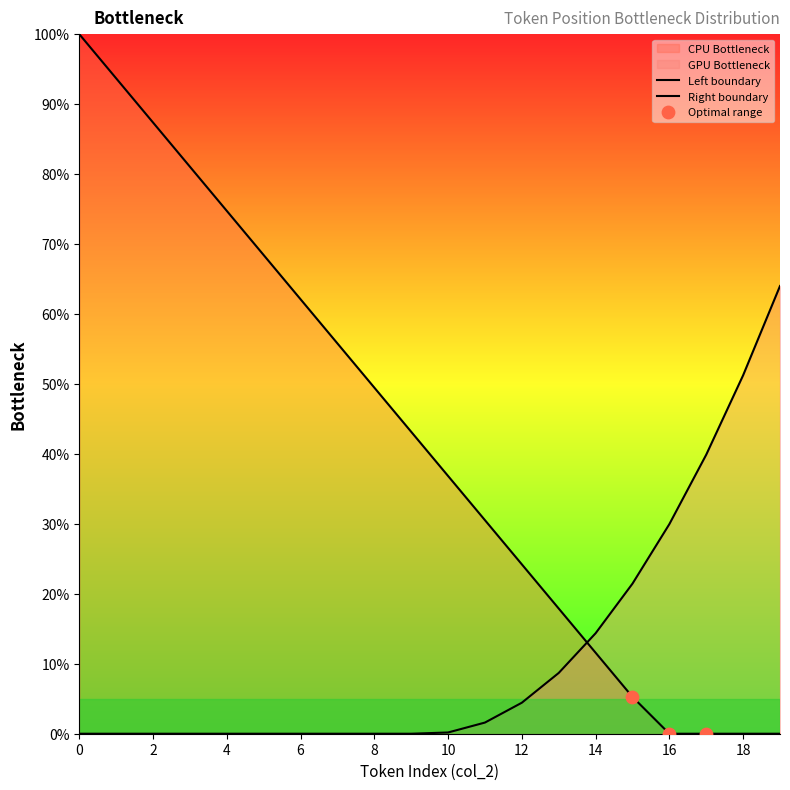

What is the change in value from 2 to 14?

-75.8